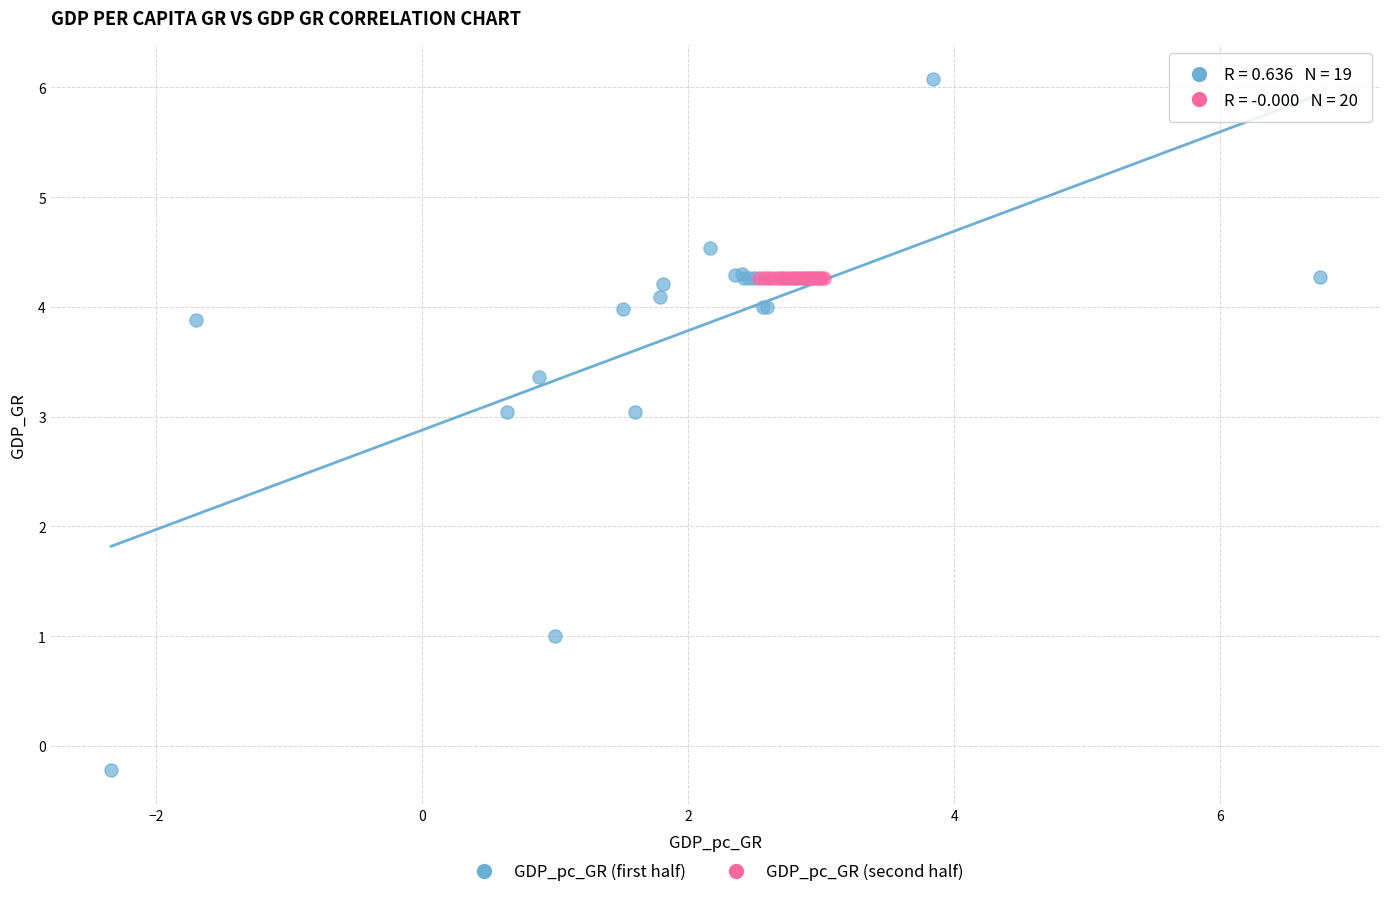

Which series contains the highest Y value?

GDP_pc_GR (first half)